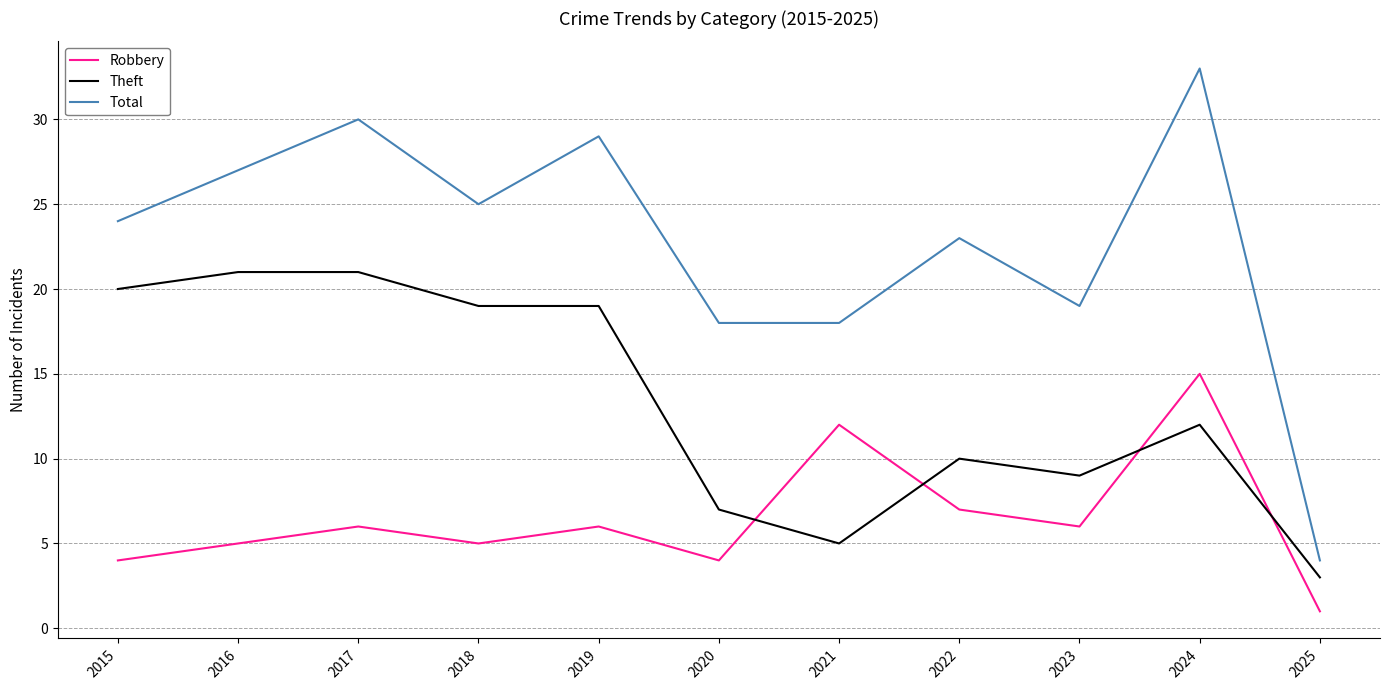

What is the difference between the highest and lowest values at 2023?

13